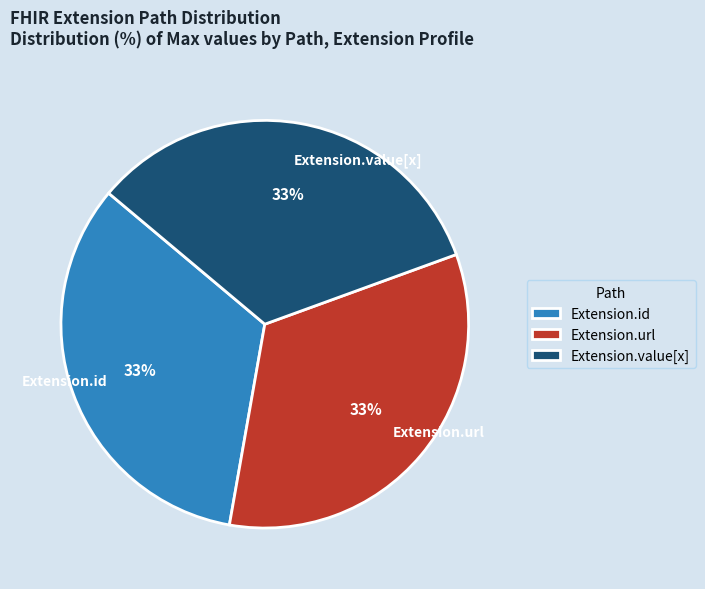

Is it true that Extension.value[x] is 1% of the pie?

False